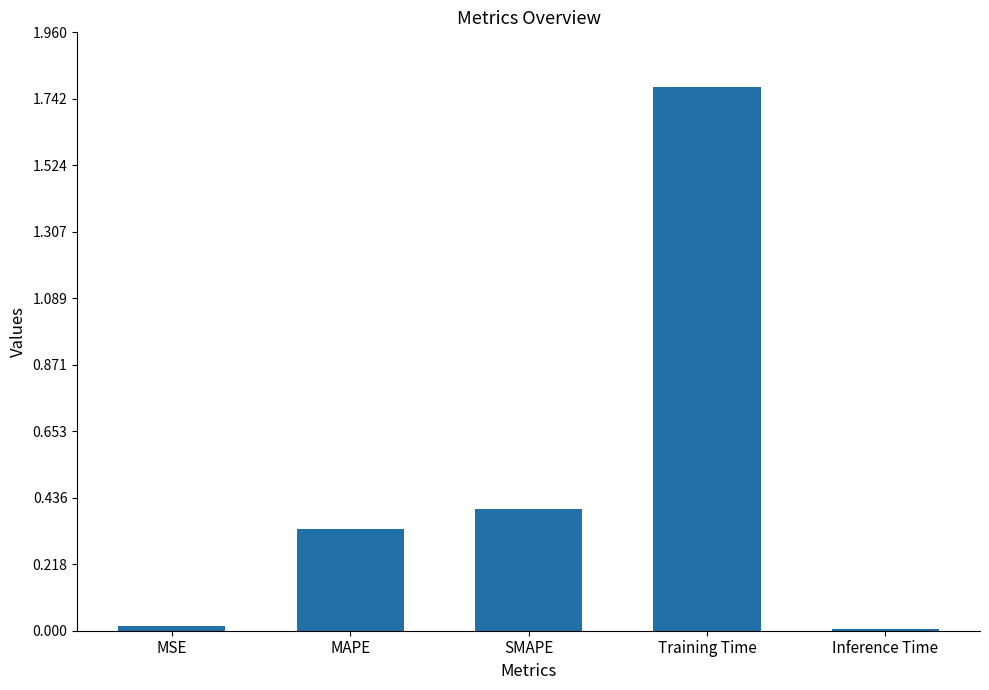

The chart shows a value of 0.2 at SMAPE. True or false?

False